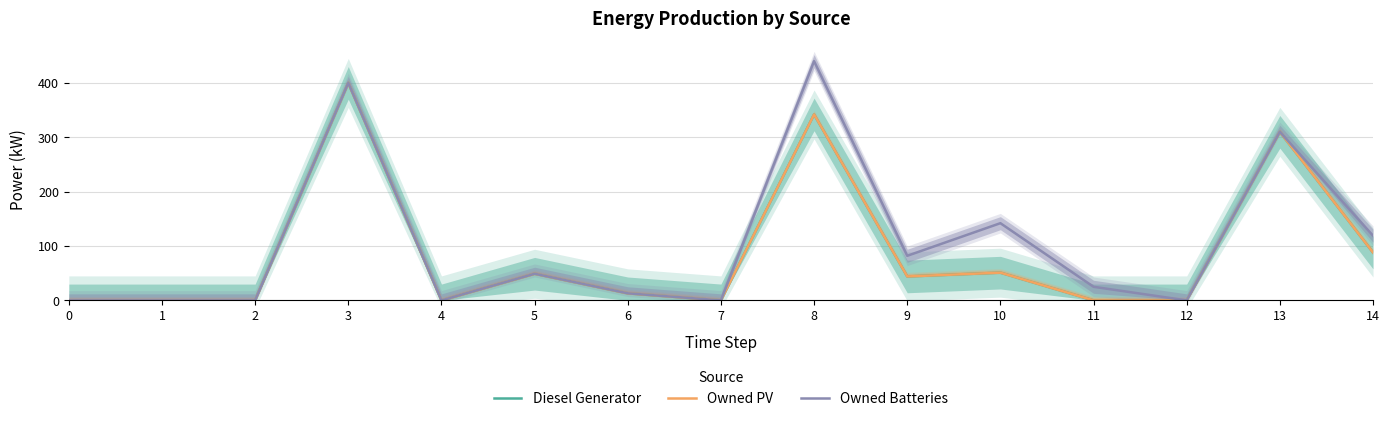

Reading right to left, transcribe all the data shown in this chart.

Diesel Generator: 88	310	0	0	51	44	342	0	13	49	0	400	0	0	0
Owned PV: 88	310	0	0	51	44	342	0	13	49	0	400	0	0	0
Owned Batteries: 119	310	0	25	142	82	440	0	13	49	0	400	0	0	0